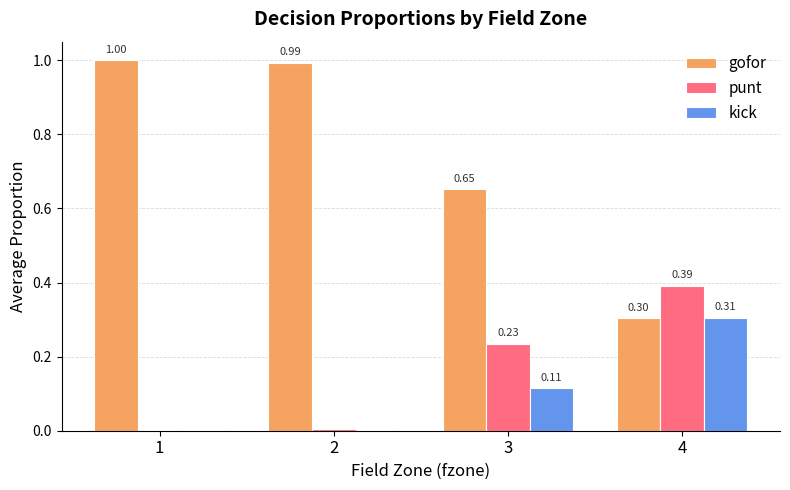

Which series changed the most between 1 and 2?

gofor